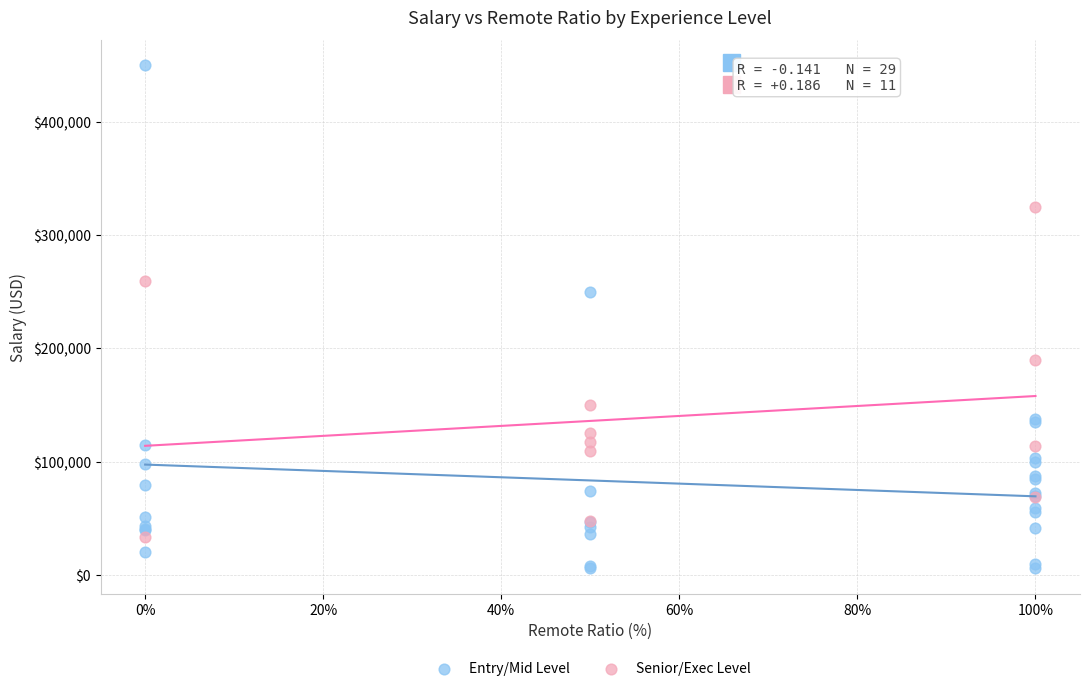

Which series contains the highest Y value?

Entry/Mid Level